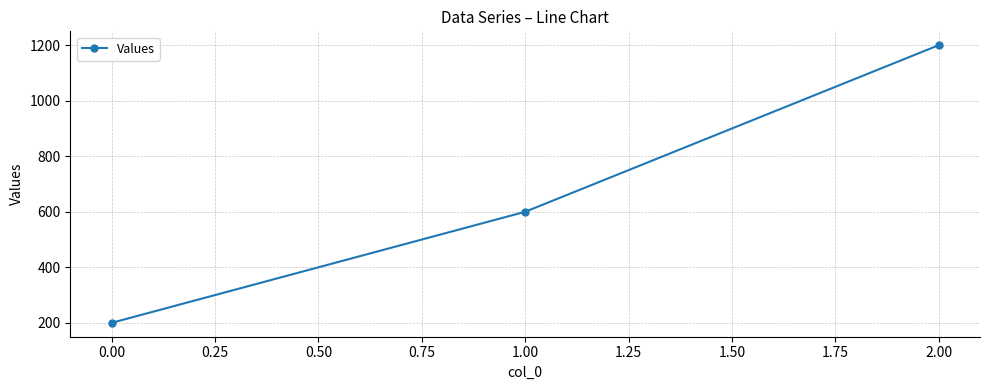

Reading left to right, transcribe all the data shown in this chart.

200	600	1200